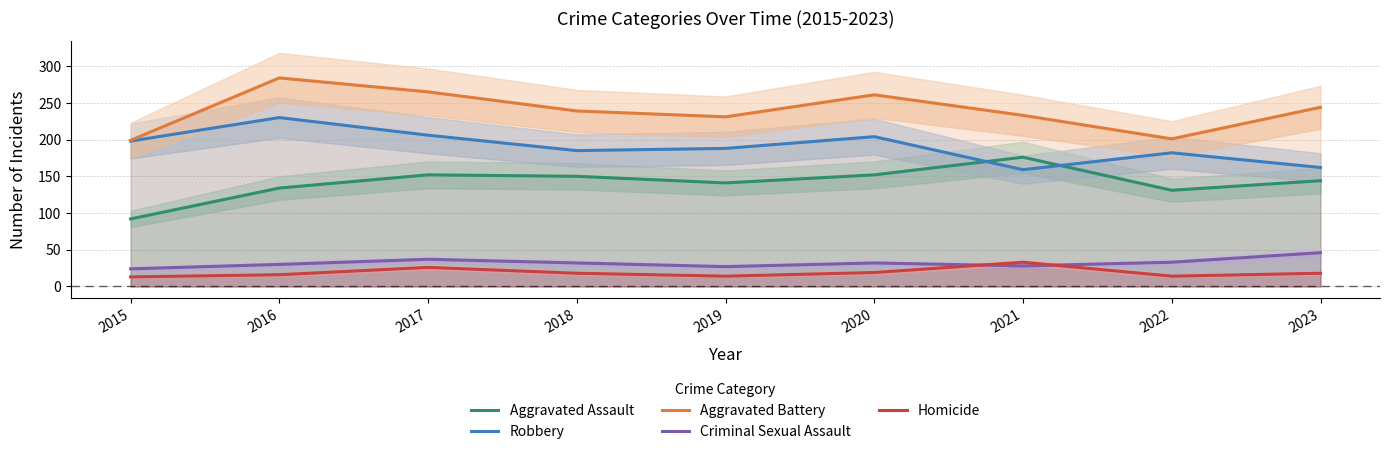

True or false: Homicide has more than 1 points higher than both neighbors.

True